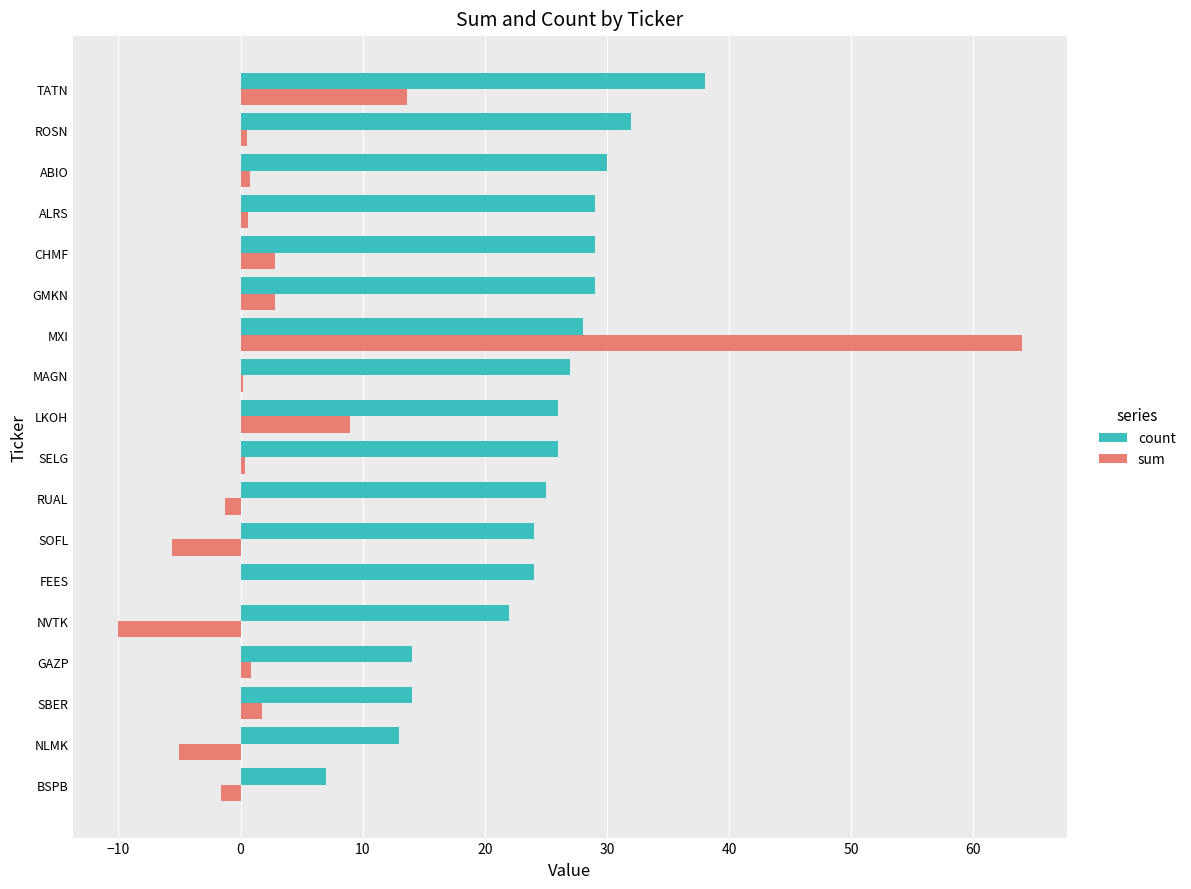

What is the maximum value for count?

38.0